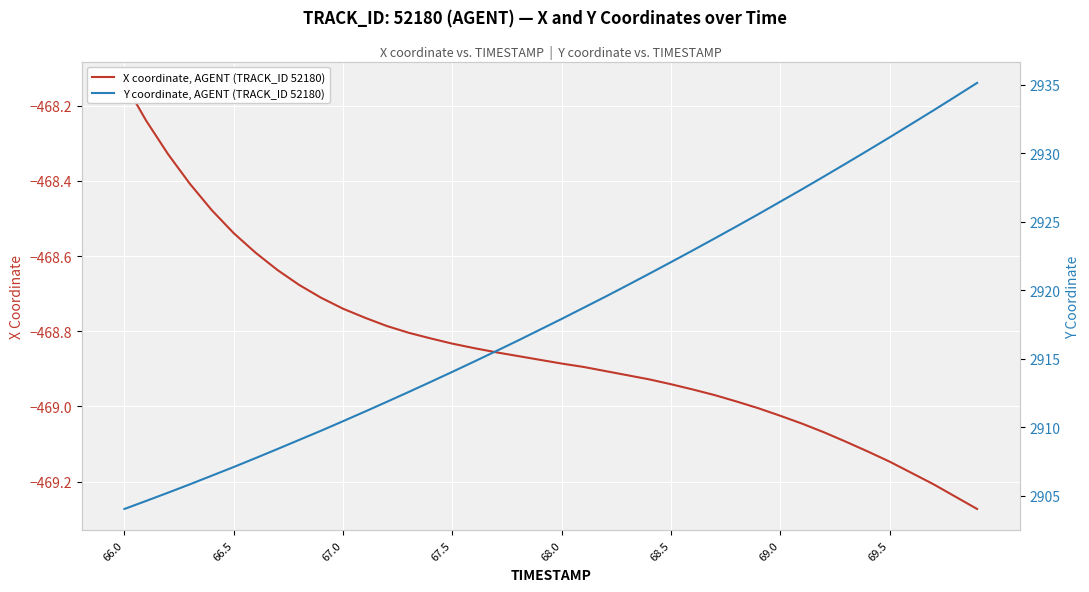

Which category has the lowest value in the Y coordinate, AGENT (TRACK_ID 52180) series?

66.0